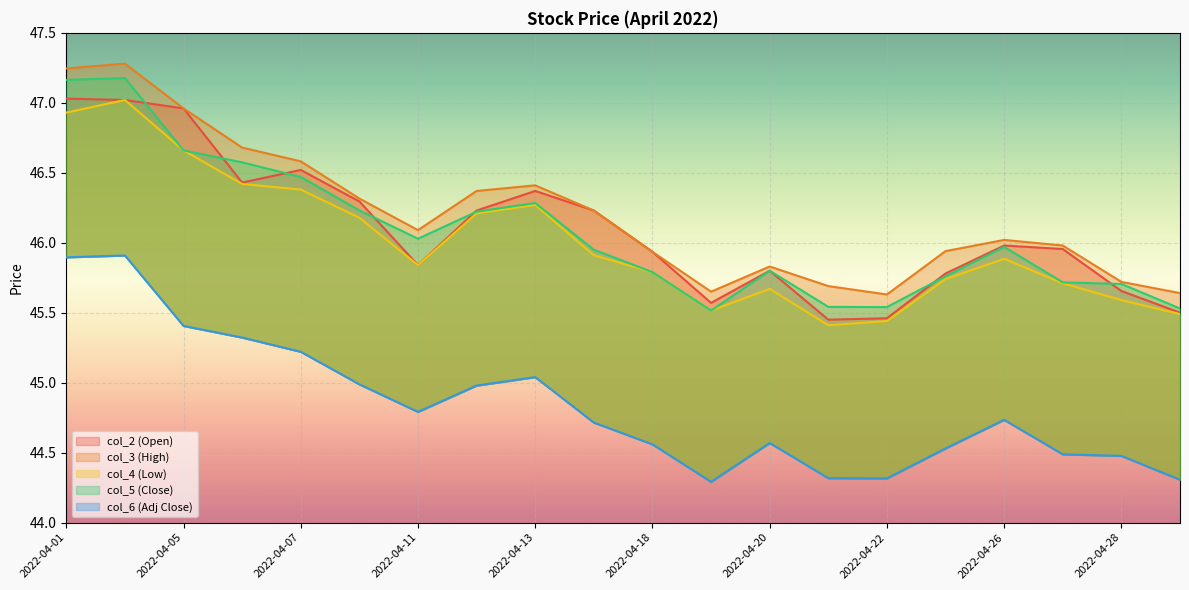

What is the value of the col_5 (Close) point at the 20th from the left?

44.3